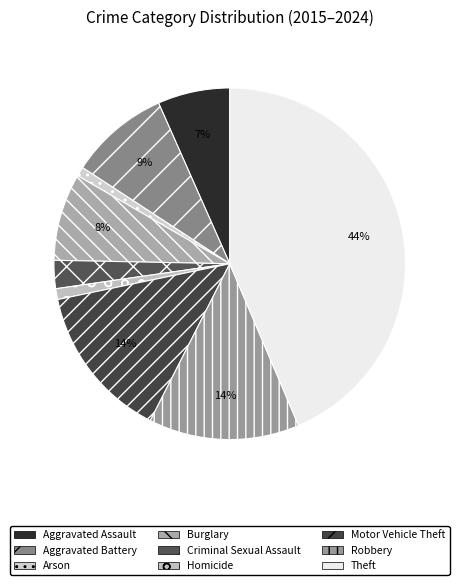

The Homicide slice represents 13% of the pie. True or false?

False